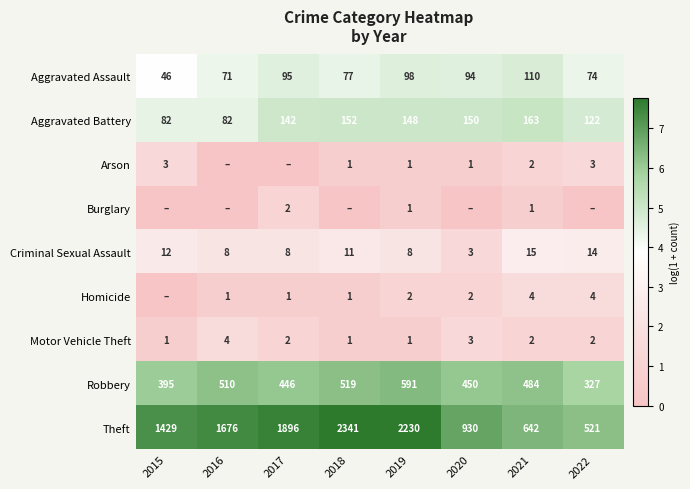

The value of Arson at 2019 is 2. True or false?

False